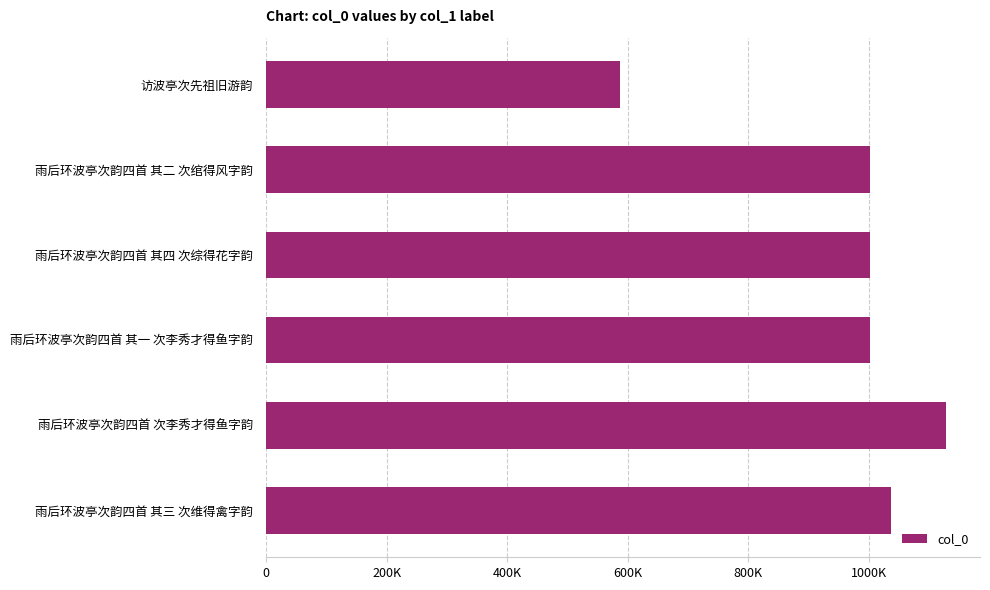

What is the average value?

959920